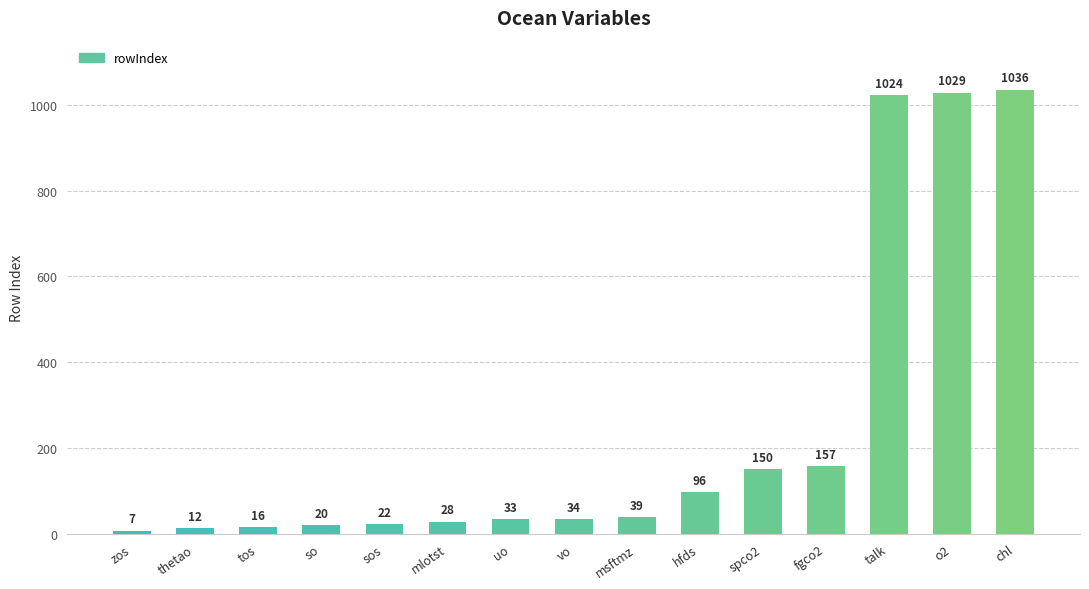

How many series are shown in this chart?

1